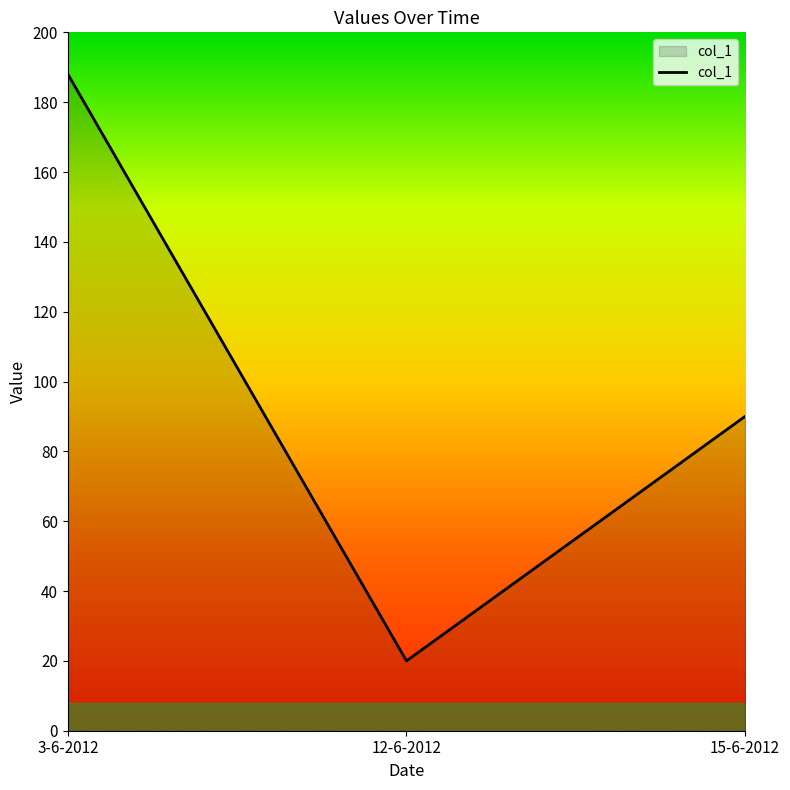

Reading left to right, extract all data points from this chart.

3-6-2012=188	12-6-2012=20	15-6-2012=90